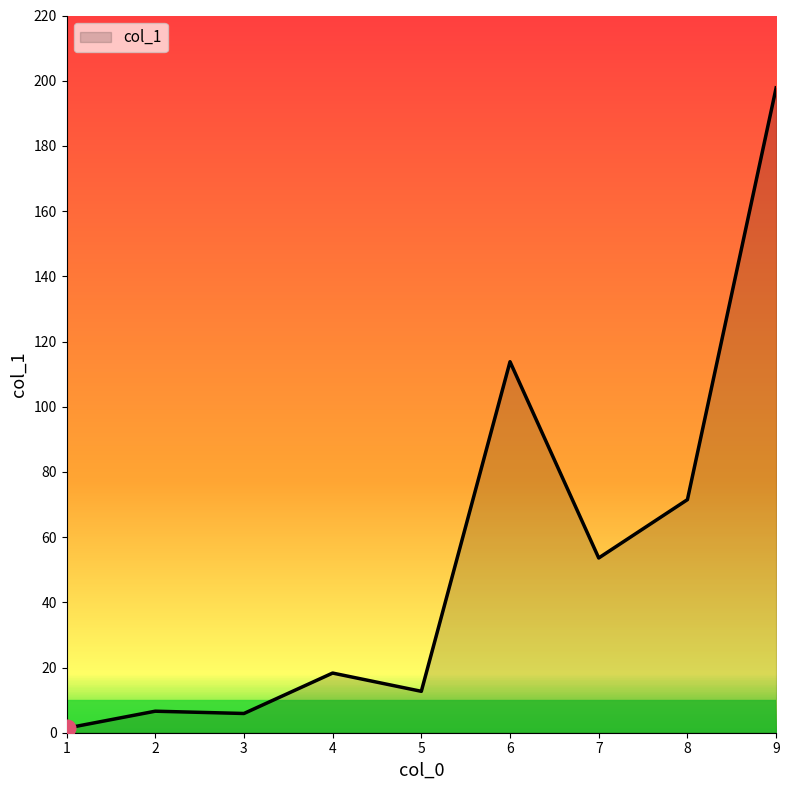

True or false: the data has more than 1 interior local peaks.

True